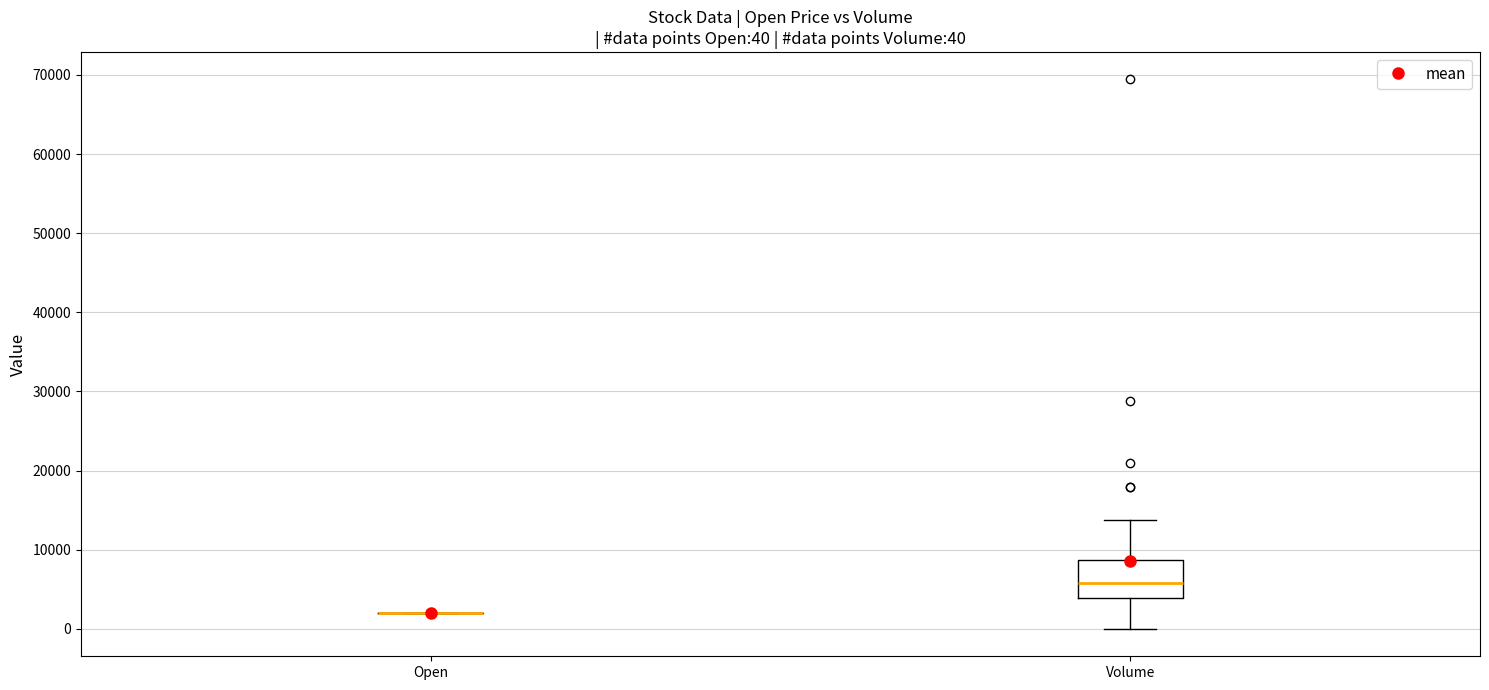

Comparing the boxes themselves (not the whiskers), which one is the tallest?

Volume